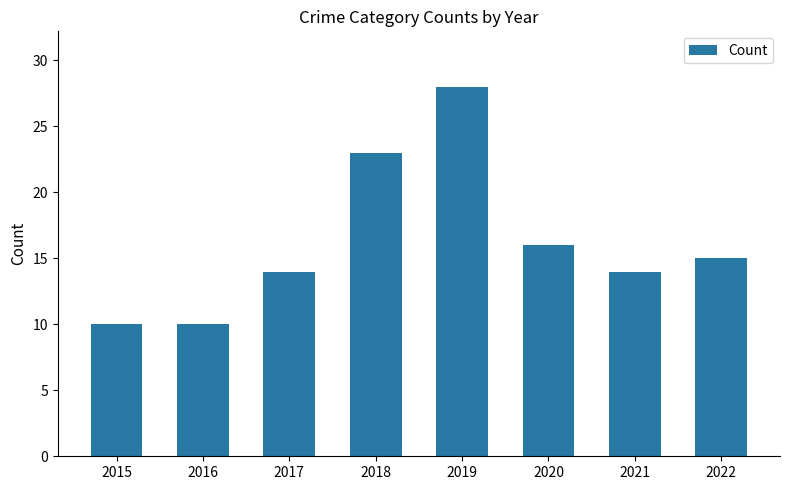

Is it true that the value at 2015 is 10?

True